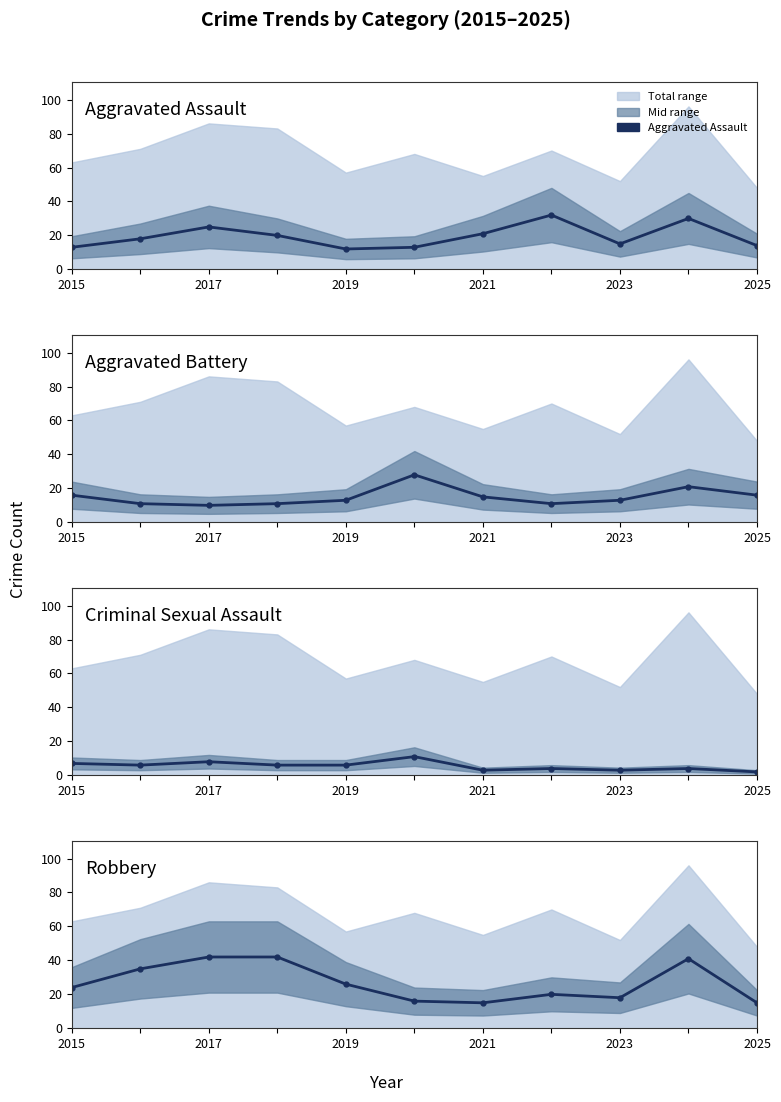

Count the number of data series in this chart.

4